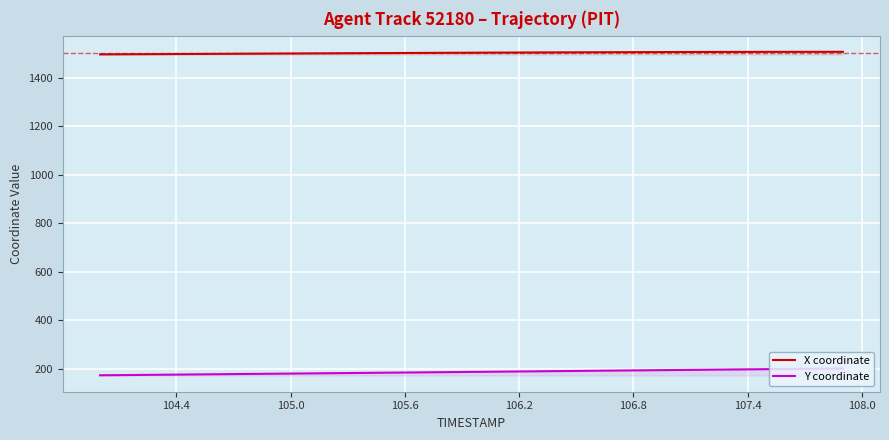

Rank the series by their average value, from highest to lowest.

X coordinate, Y coordinate